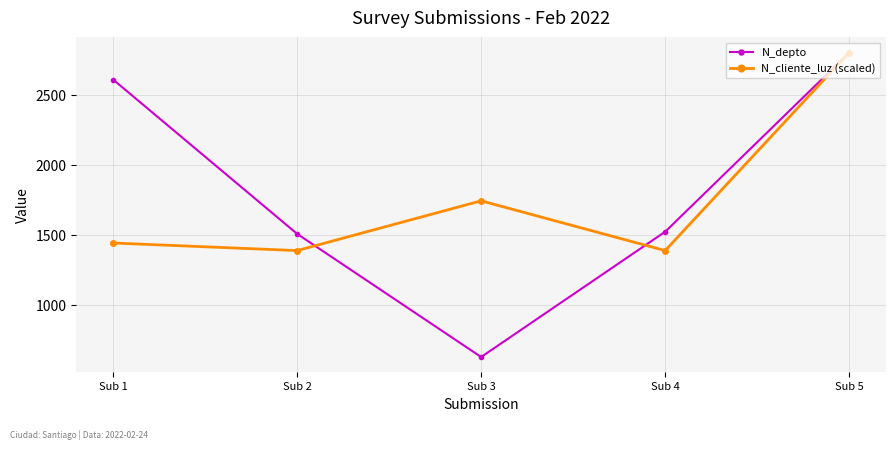

What is the difference between the N_depto values at Sub 5 and Sub 1?

192.0